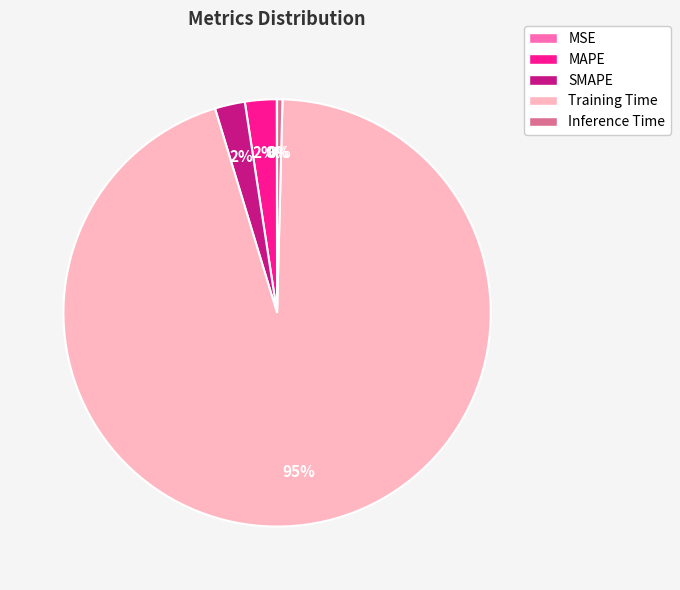

True or false: Training Time accounts for 95% of the total.

True